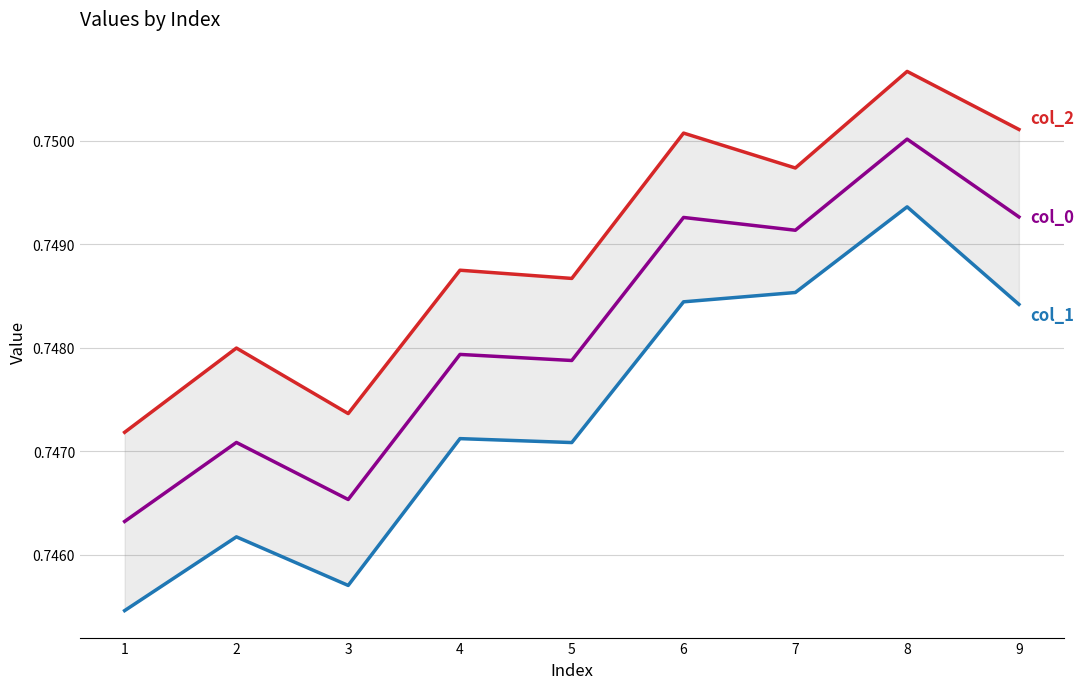

Which series changed the most between 1 and 5?

col_1